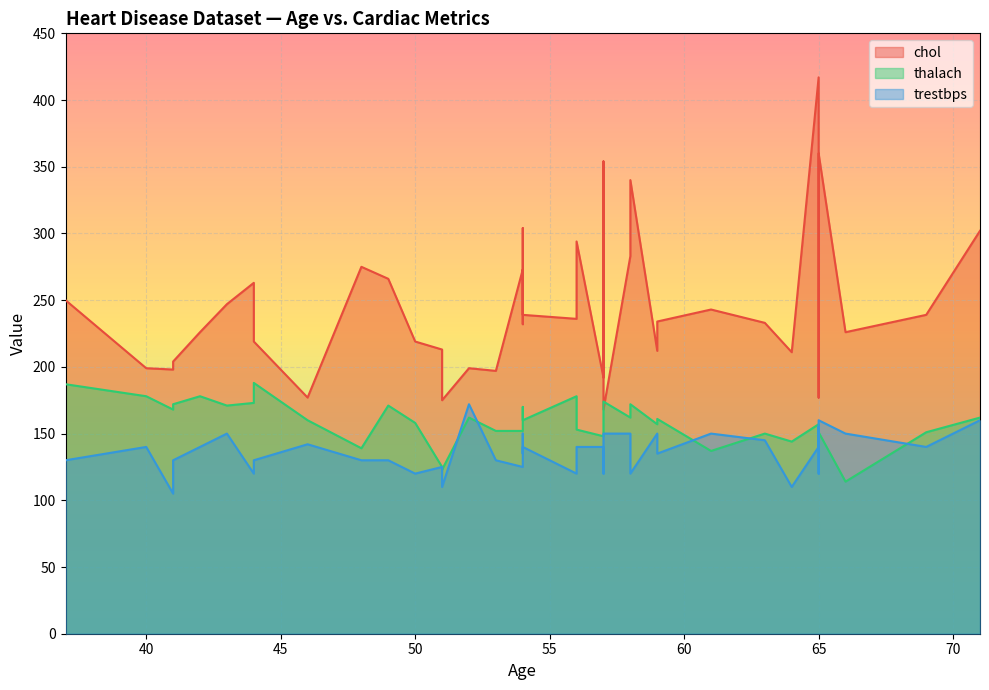

True or false: thalach has more than 0 points higher than both neighbors.

True